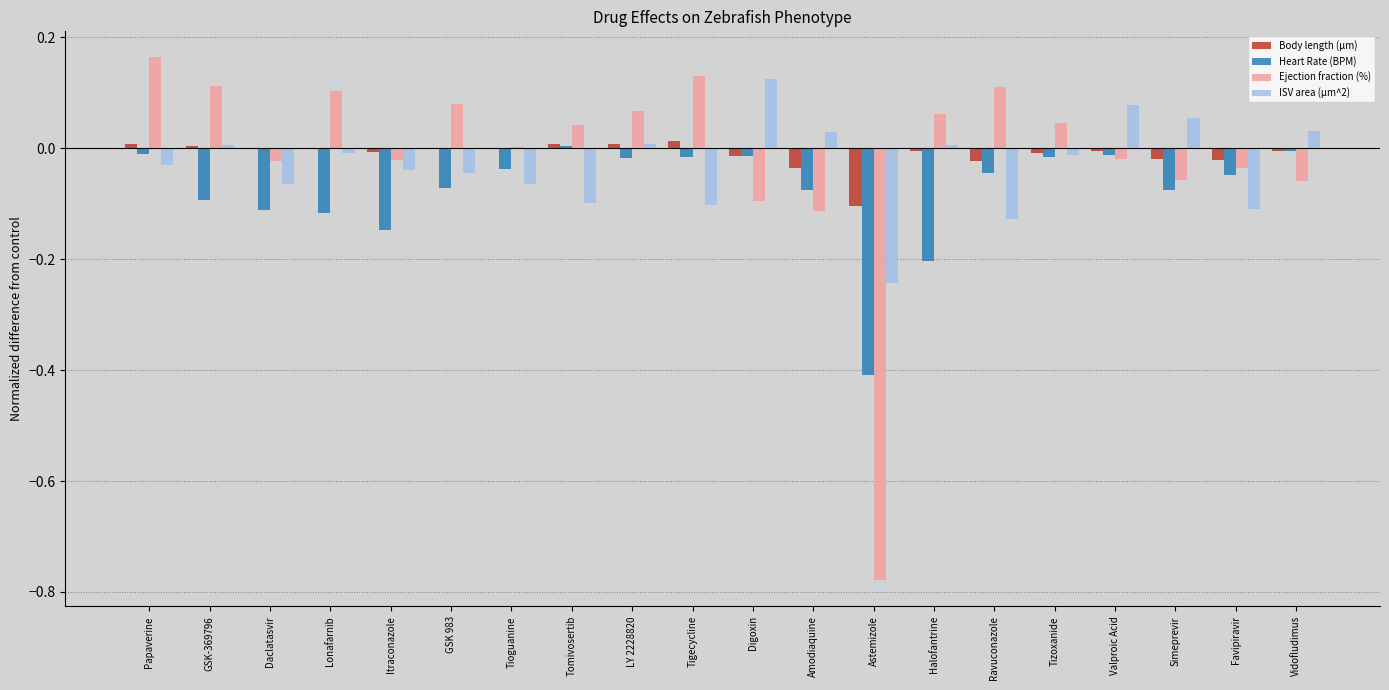

How many data points does each series have?

20